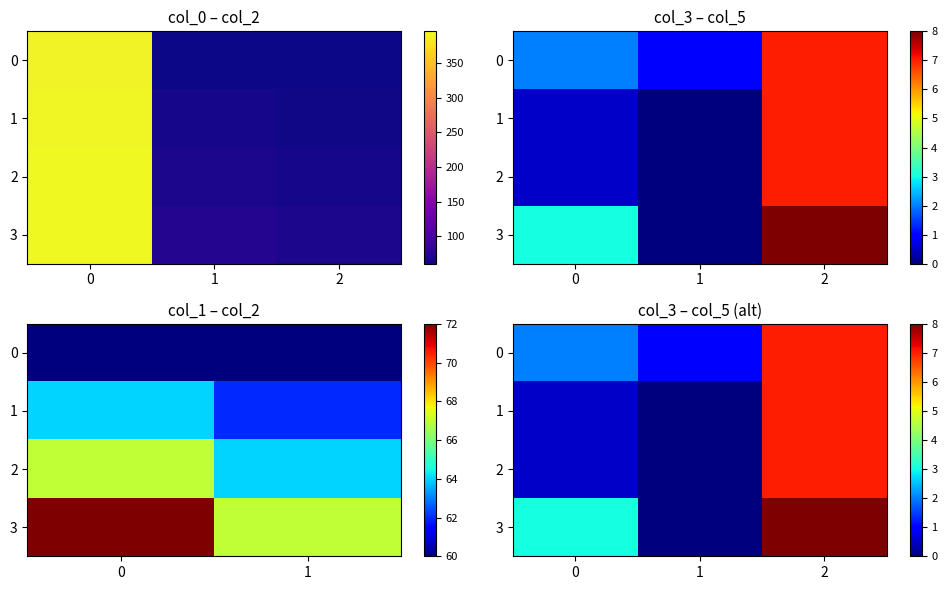

Which series changed the most between 0 and 1?

3